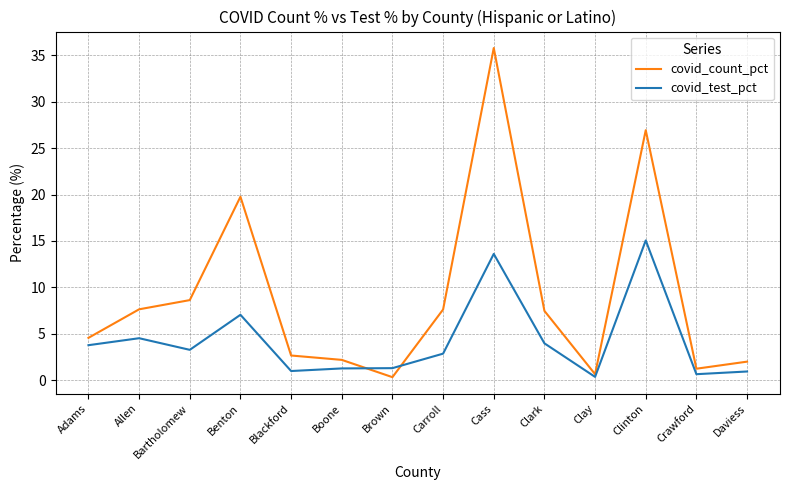

At which label does covid_test_pct first exceed 3?

Adams